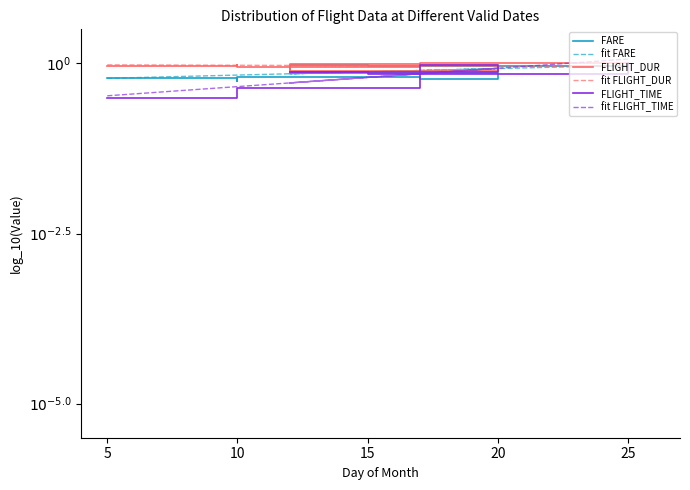

At which label does FARE reach its minimum?

10